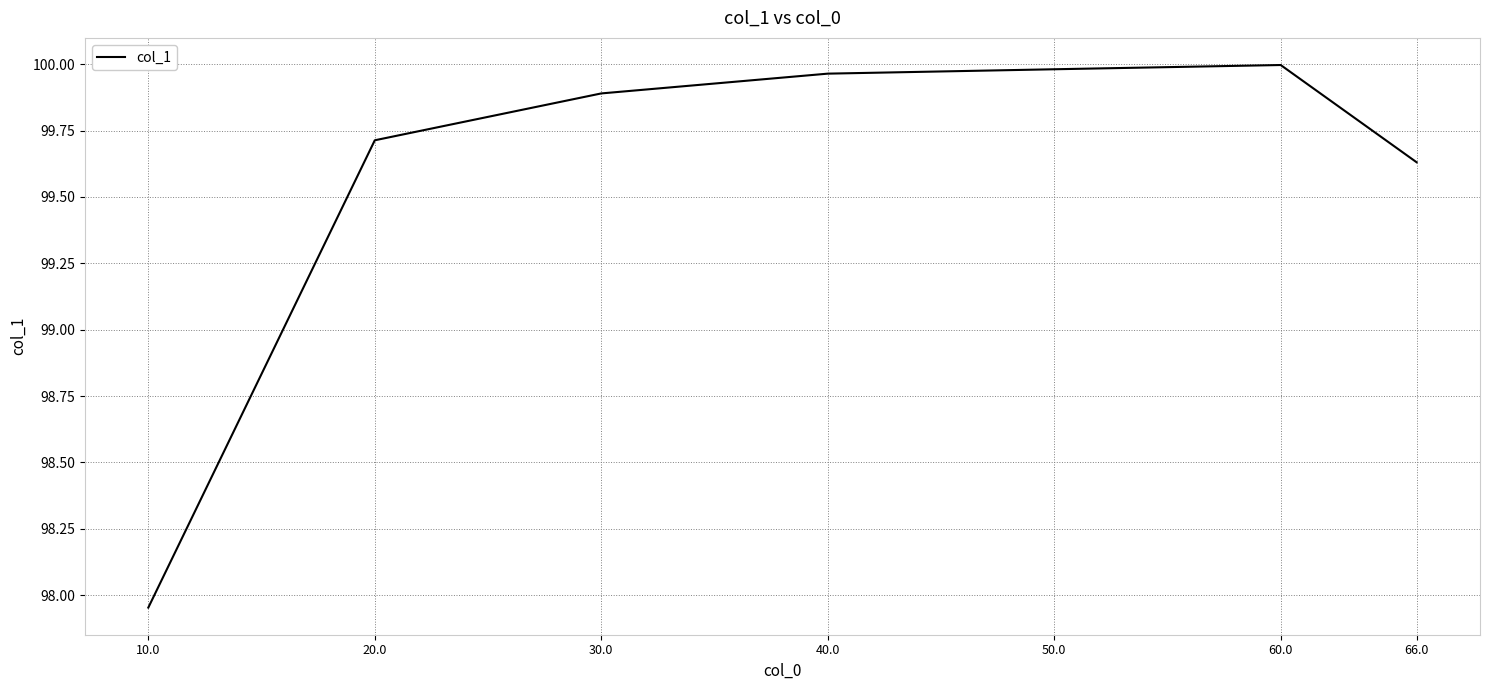

What is the difference between the second highest and second lowest values?

0.4